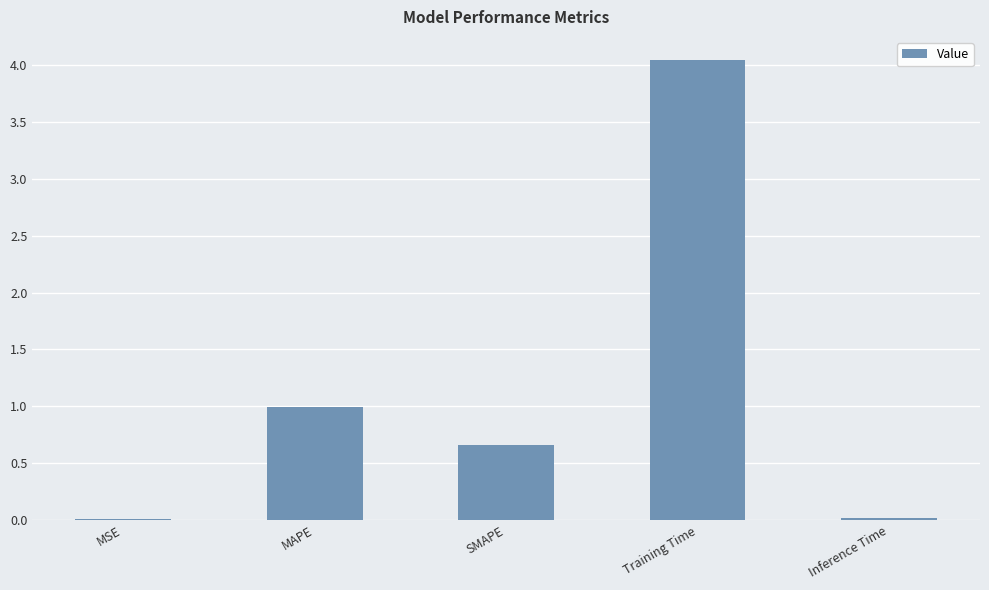

What is the maximum value shown in the chart?

4.0